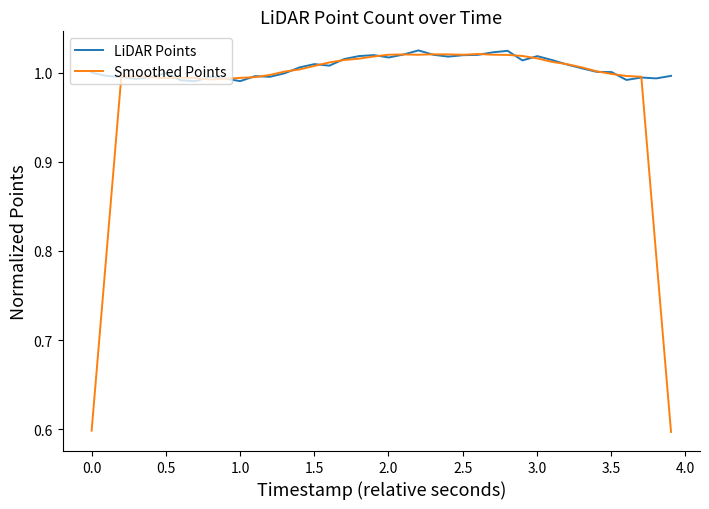

Which series has the largest total across all categories?

LiDAR Points